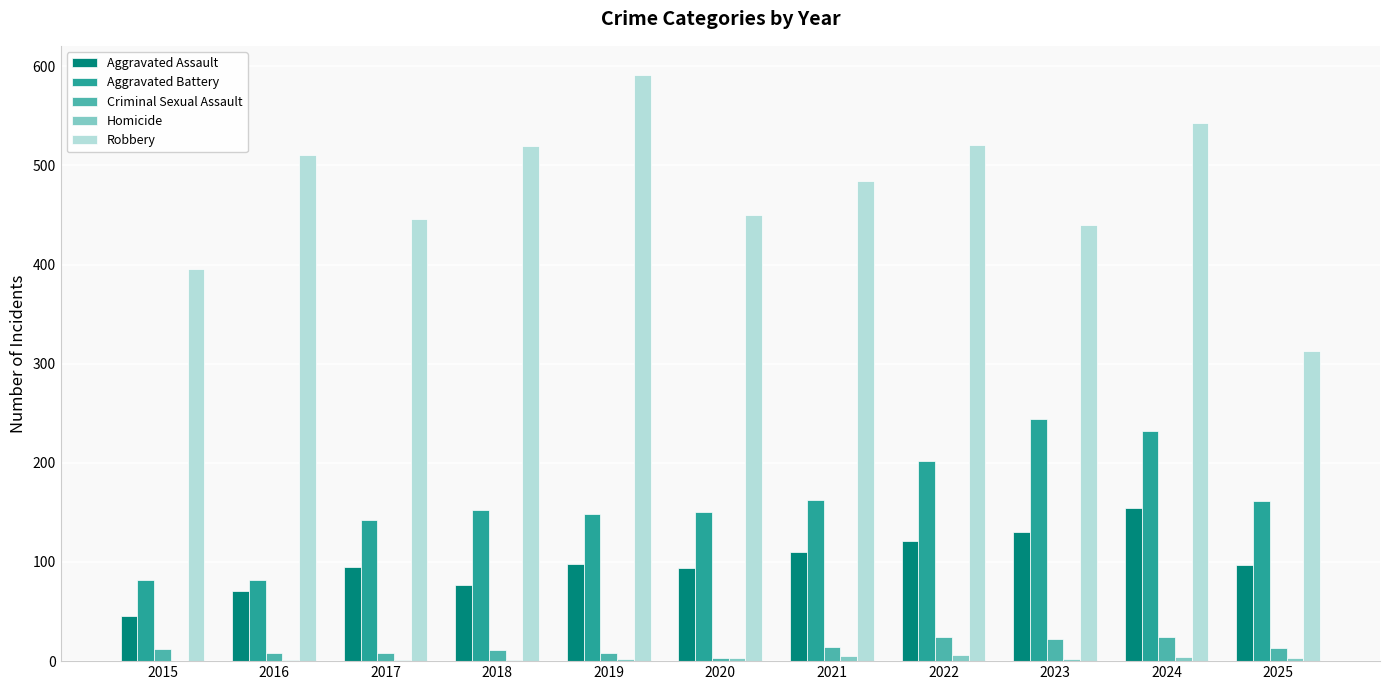

The Aggravated Assault series shows 154 at 2024. True or false?

True